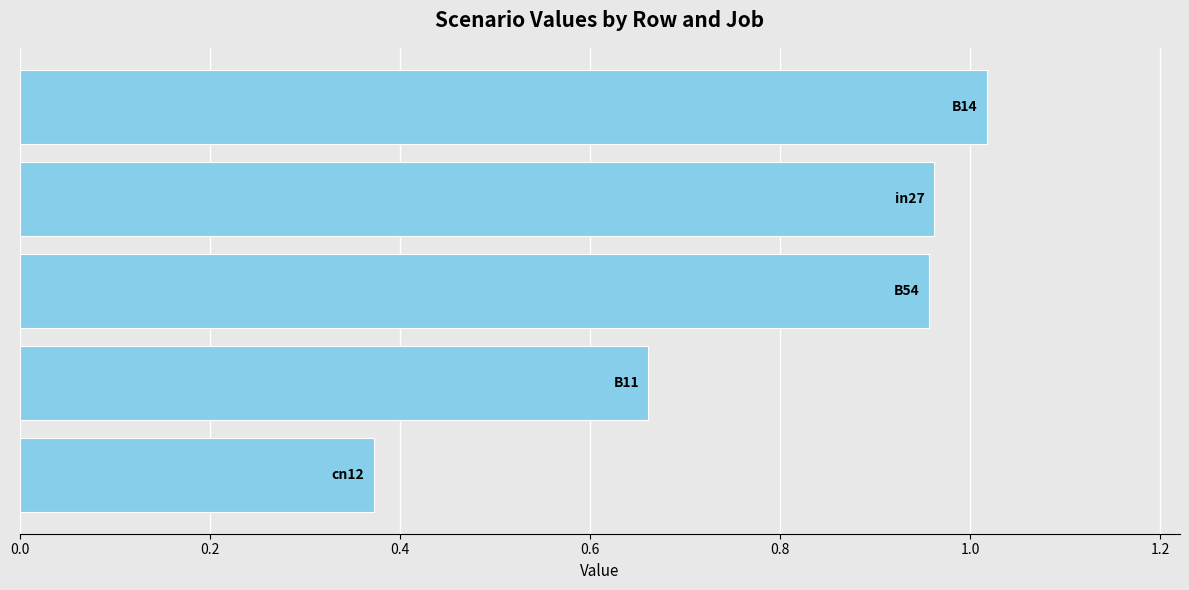

What is the difference between the maximum and minimum values?

0.6